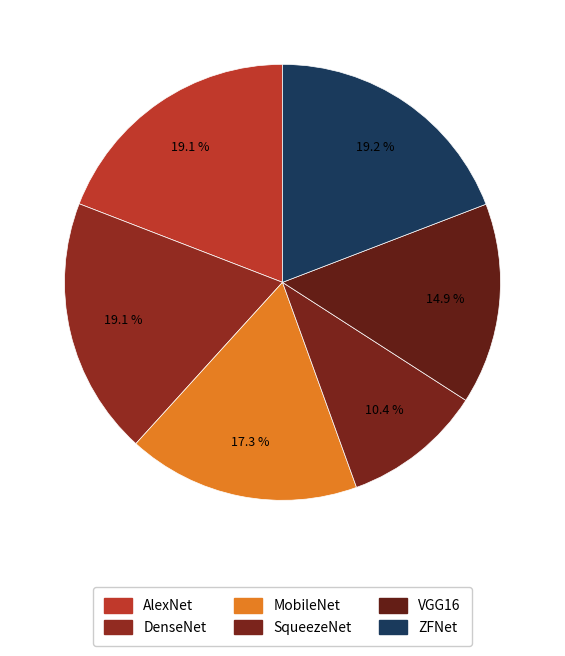

What percentage do SqueezeNet and VGG16 together represent?

25.3%